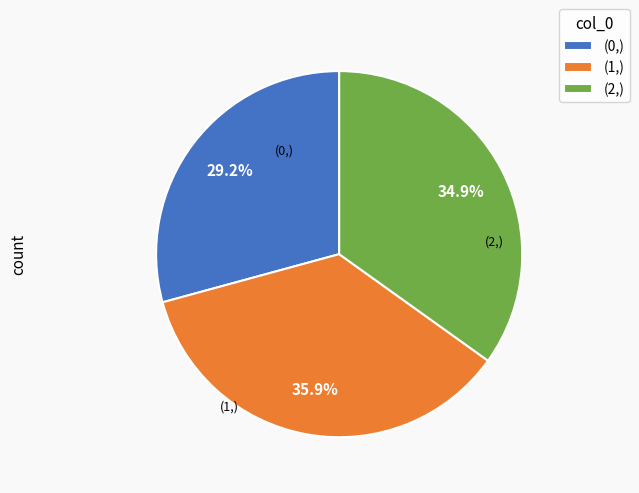

To the nearest percent, what is the average slice percentage?

33%